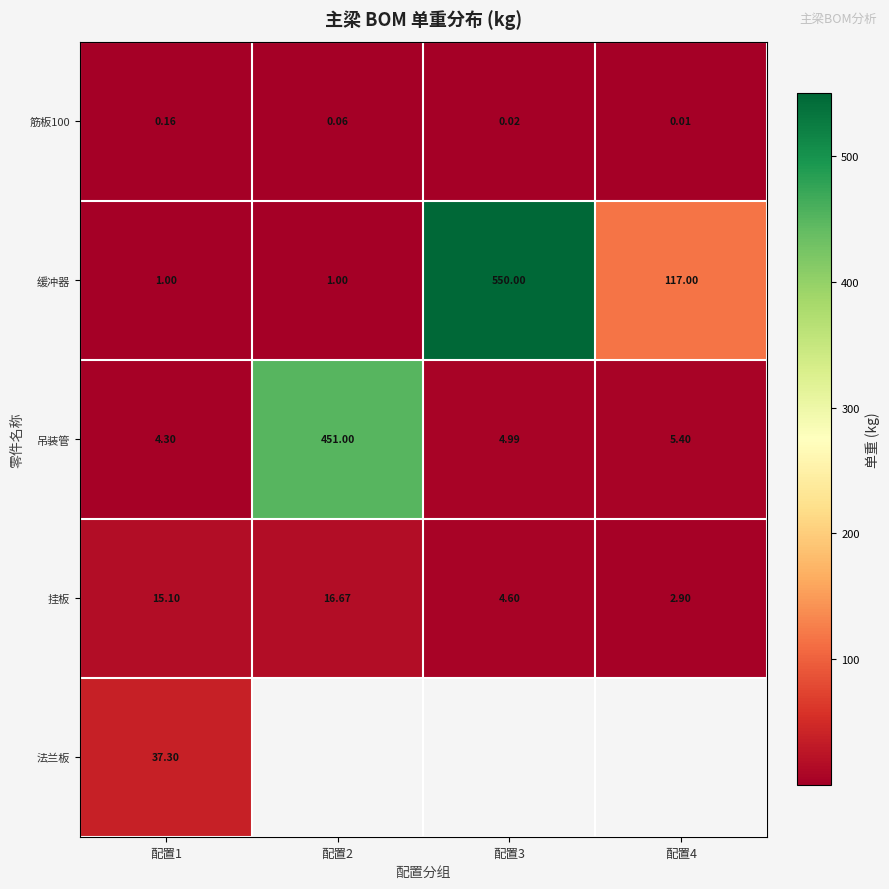

List the series in order of their peak value, lowest first.

筋板100, 挂板, 法兰板, 吊装管, 缓冲器